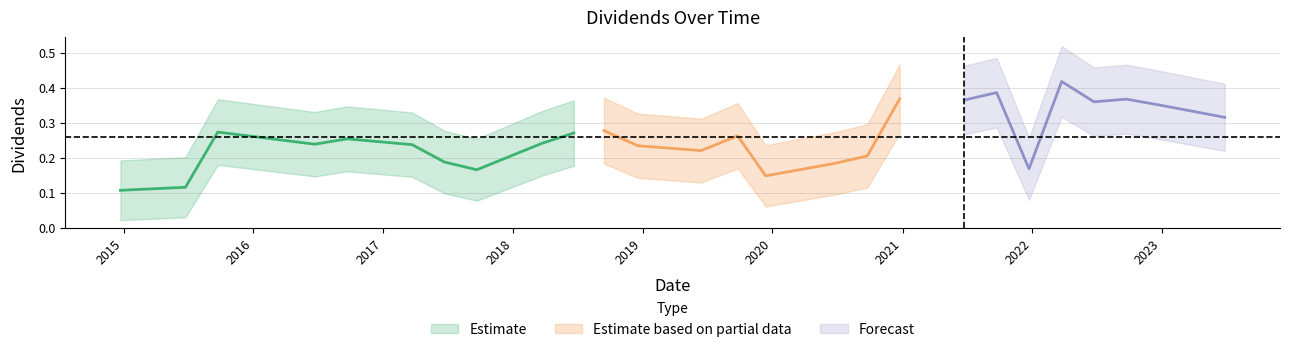

Does the chart display data point markers on the line(s)?

No